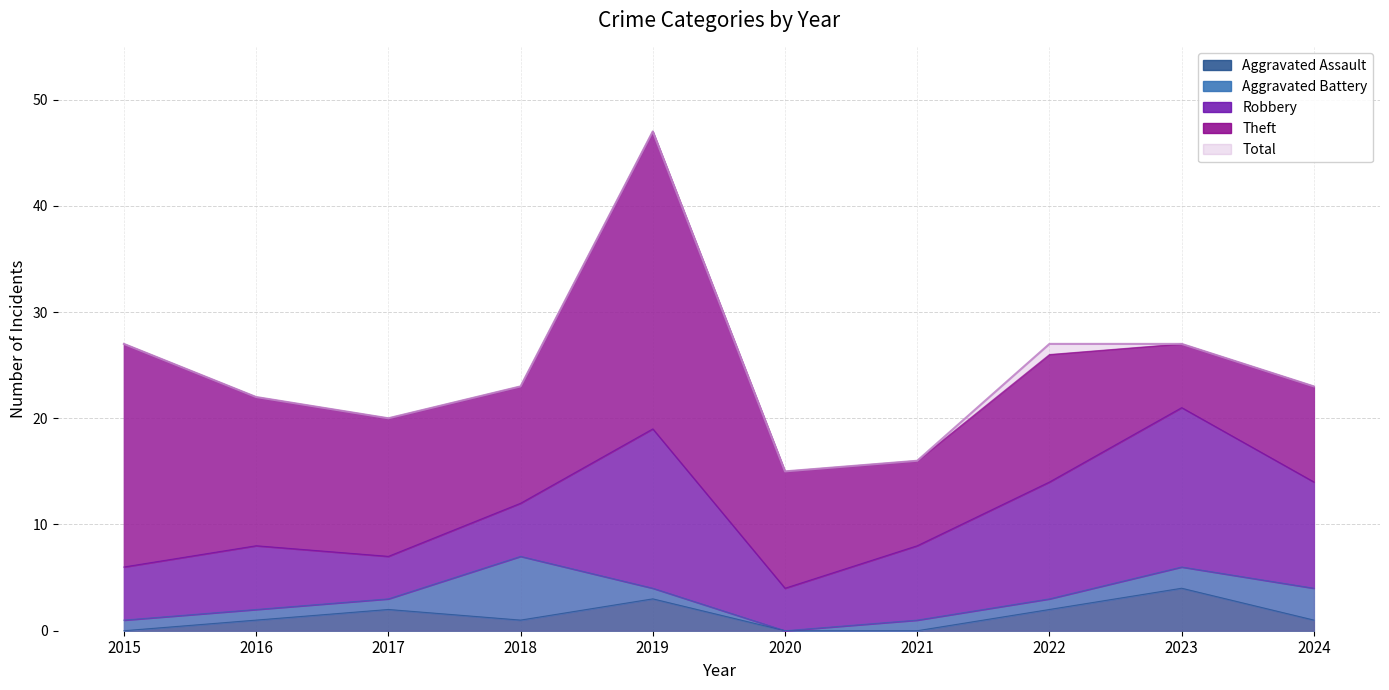

How many data points does each series have?

10